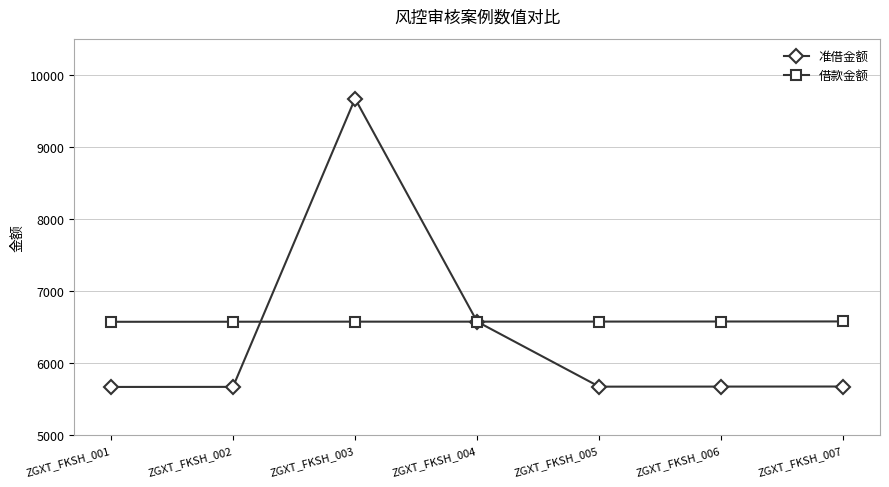

What are all the series names shown in the legend?

准借金额, 借款金额